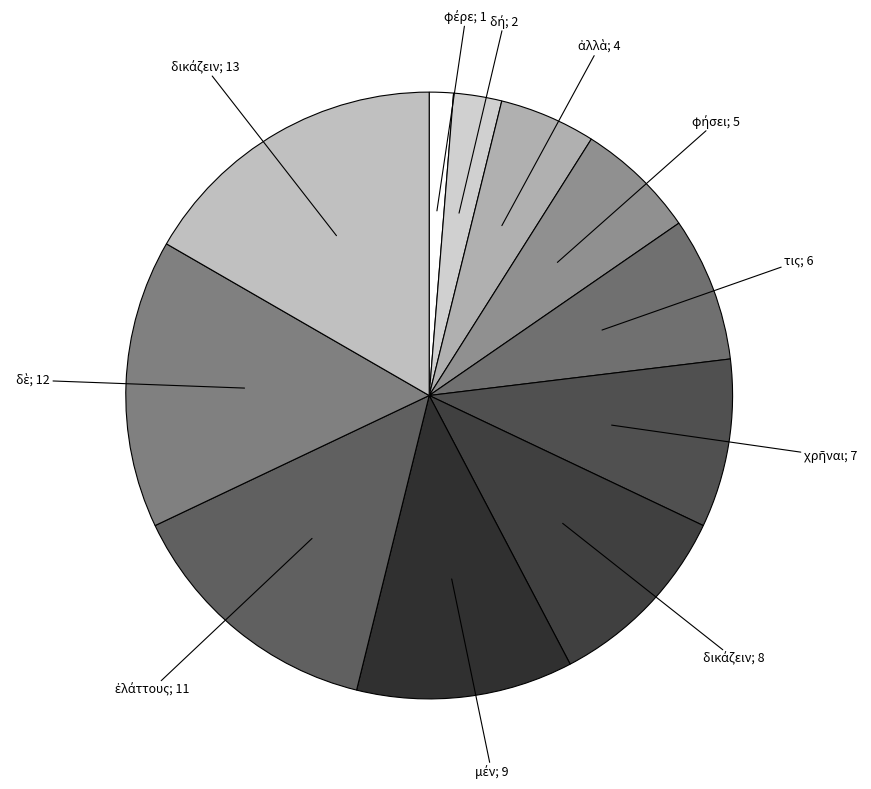

How many segments does this pie chart have?

11